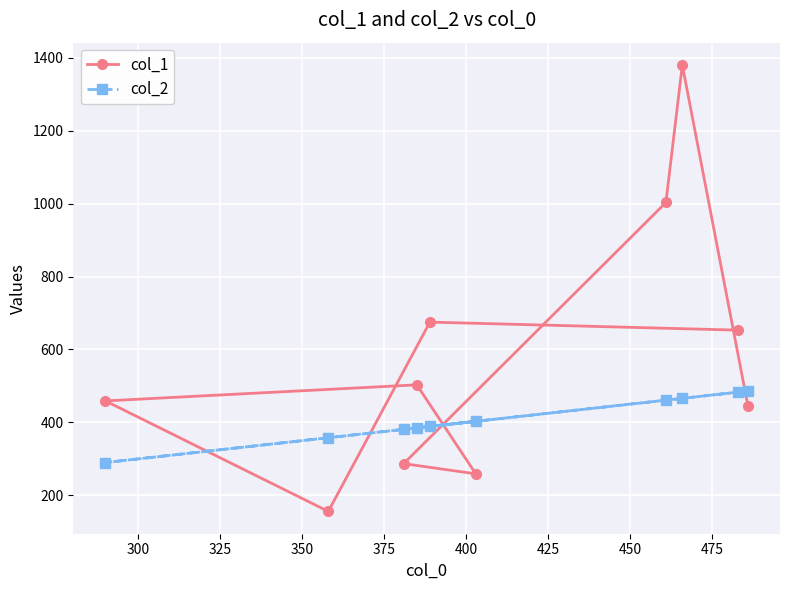

Which series has the largest range (max minus min)?

col_1